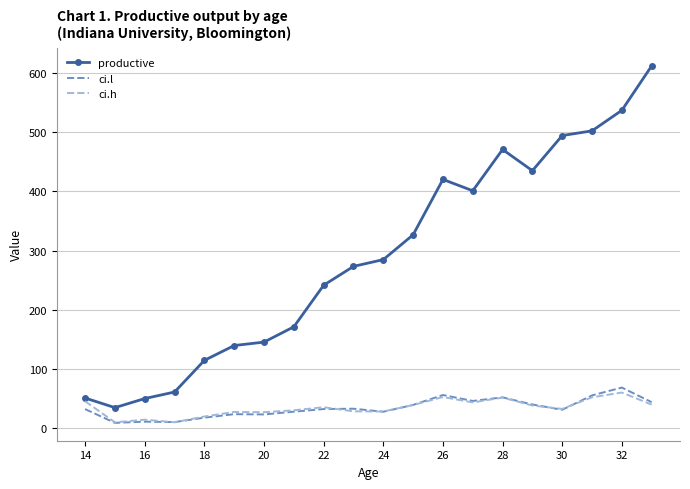

Which series has the largest range (max minus min)?

productive